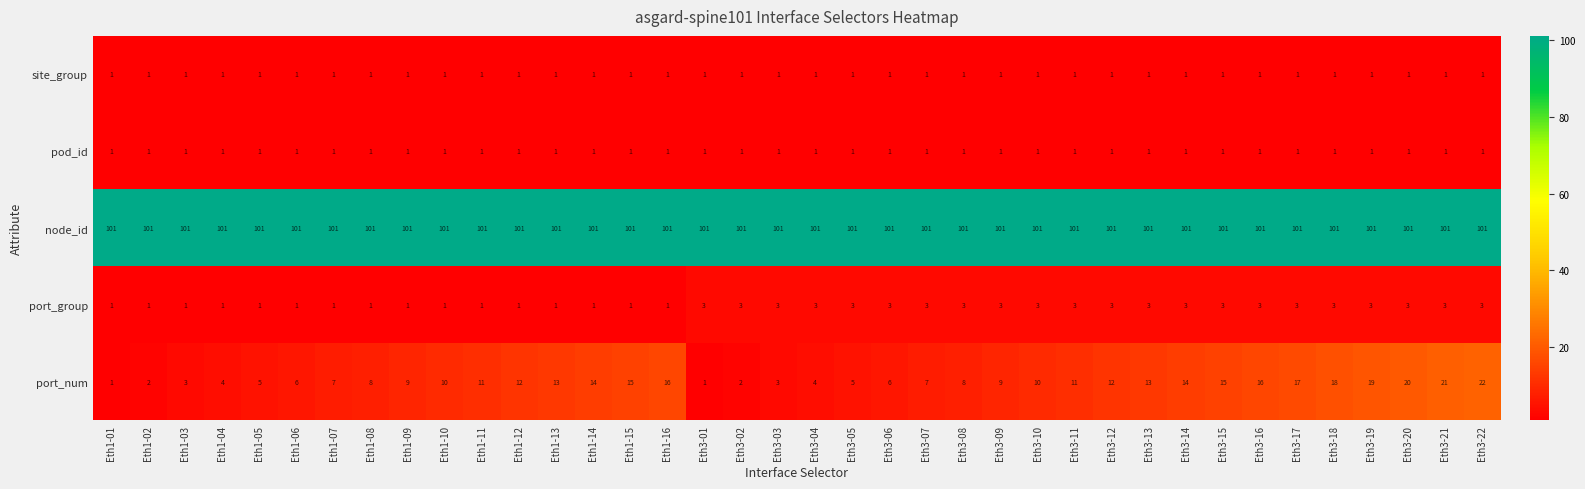

What value does the port_num series have at Eth3-05, to the nearest 5?

5